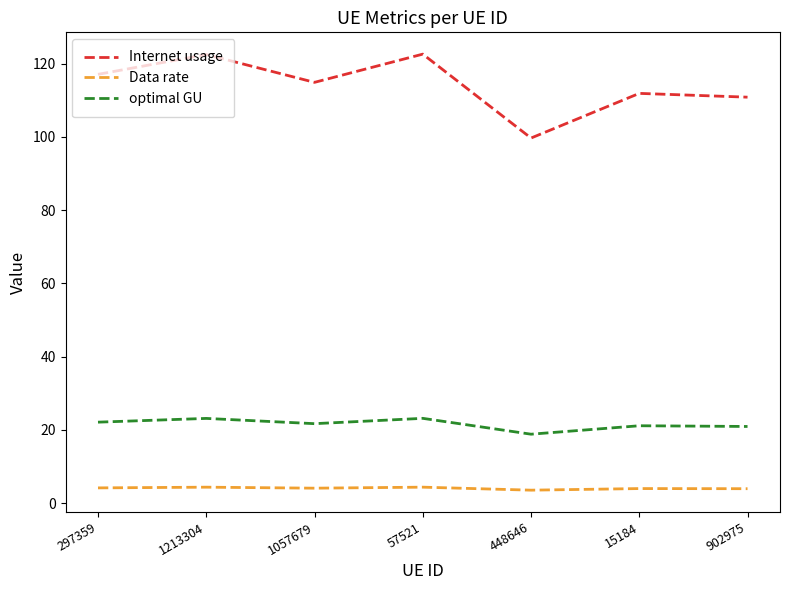

Rank the series by their maximum value, from highest to lowest.

Internet usage, optimal GU, Data rate